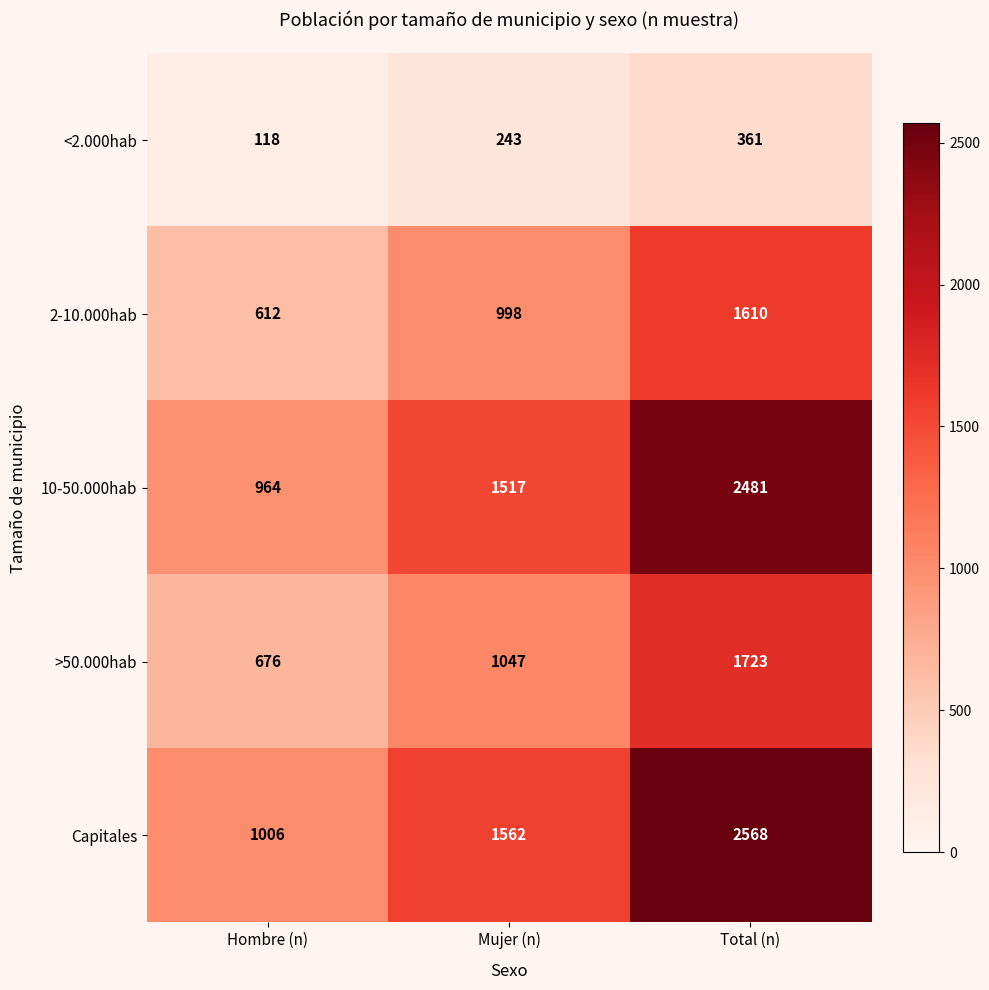

The value of Capitales at Hombre (n) is 318. True or false?

False